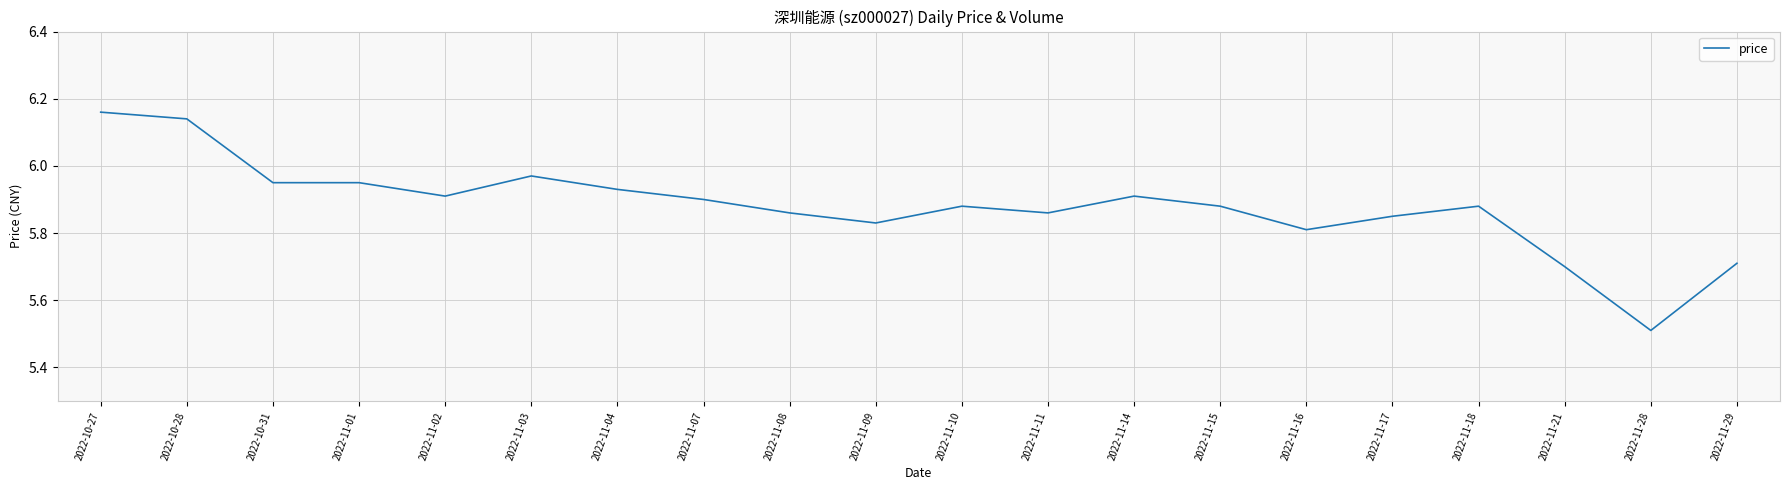

What is the sum of all values?

117.6